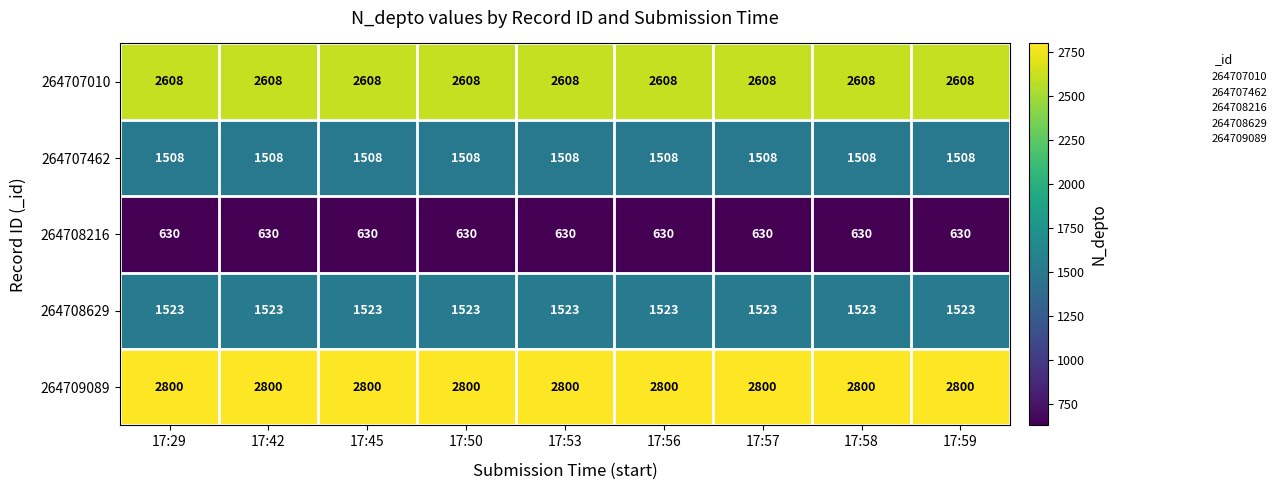

What is the maximum value for 264708629?

1523